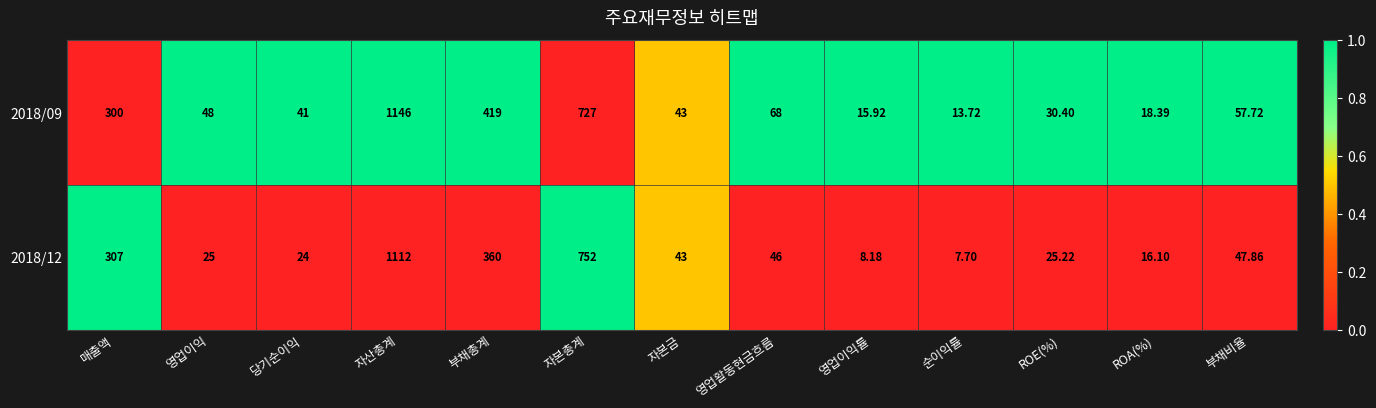

What is the total value across all series at 부채총계?

779.0